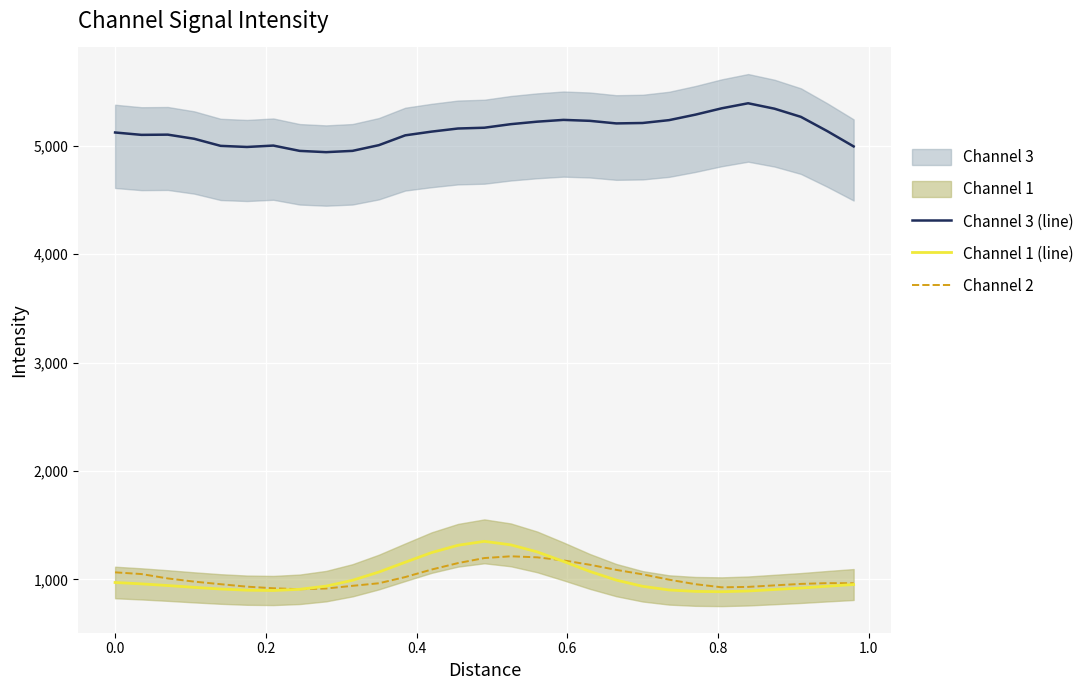

True or false: Channel 3 (line) and Channel 1 (line) cross at least once.

False